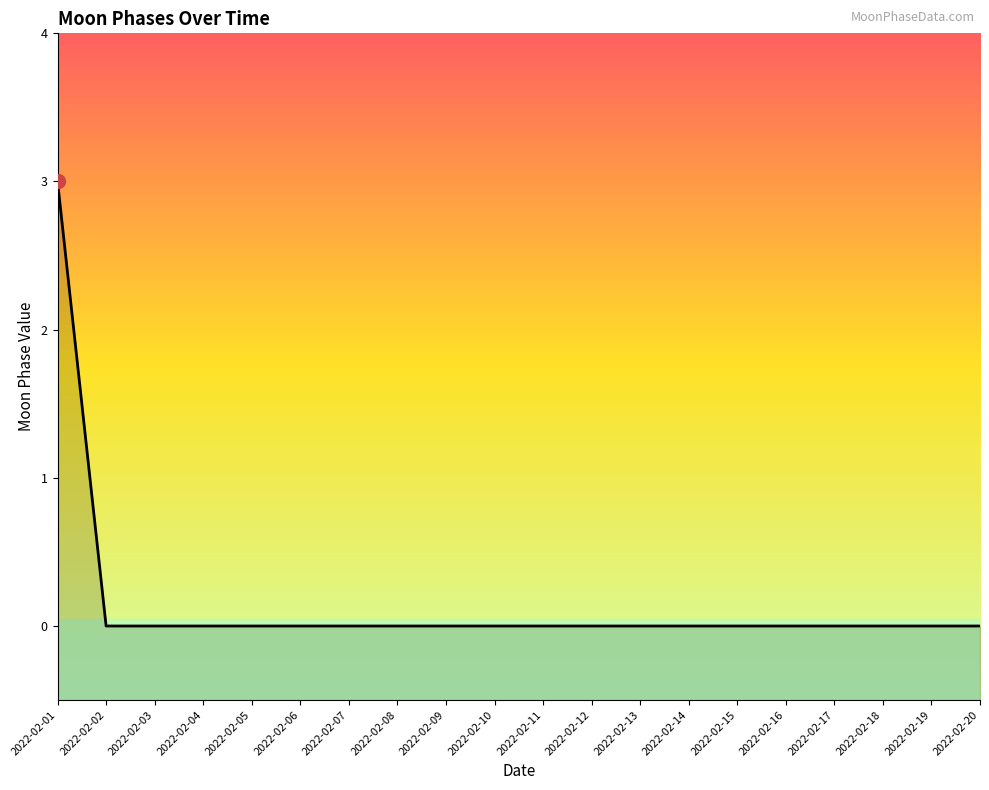

Reading right to left, list all the values displayed in this chart.

2022-02-20=0	2022-02-19=0	2022-02-18=0	2022-02-17=0	2022-02-16=0	2022-02-15=0	2022-02-14=0	2022-02-13=0	2022-02-12=0	2022-02-11=0	2022-02-10=0	2022-02-09=0	2022-02-08=0	2022-02-07=0	2022-02-06=0	2022-02-05=0	2022-02-04=0	2022-02-03=0	2022-02-02=0	2022-02-01=3